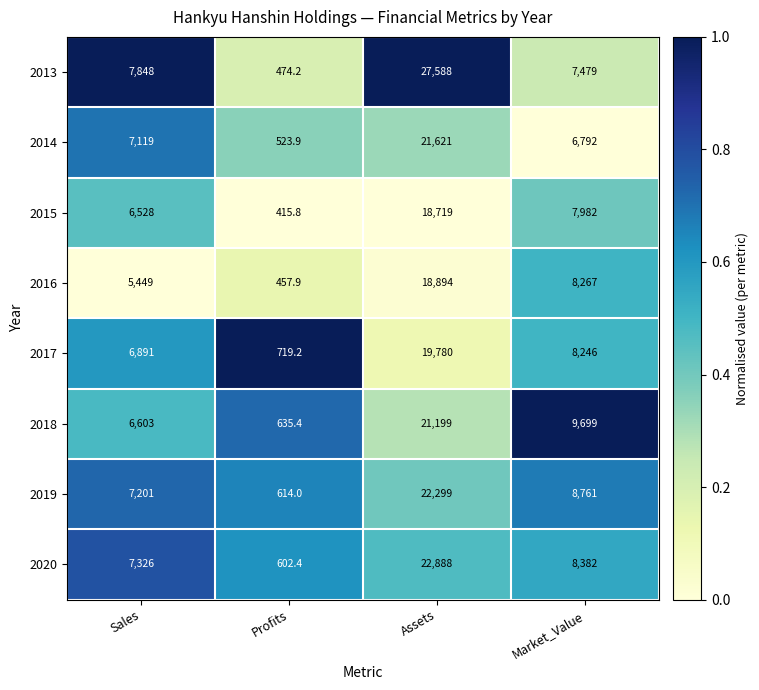

At how many categories does at least one series exceed 2922?

3